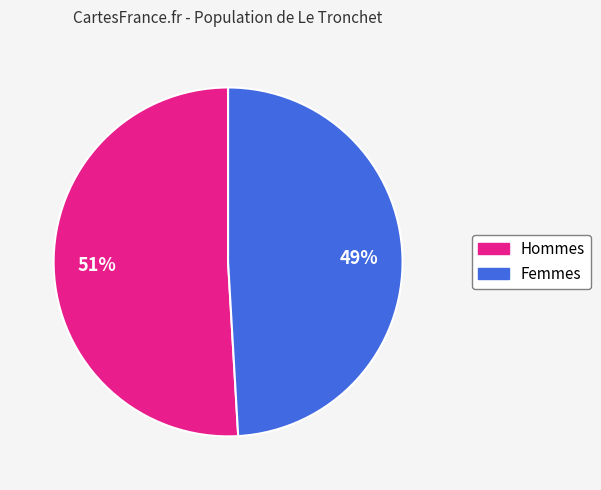

Does Hommes account for over 50% of the chart?

Yes